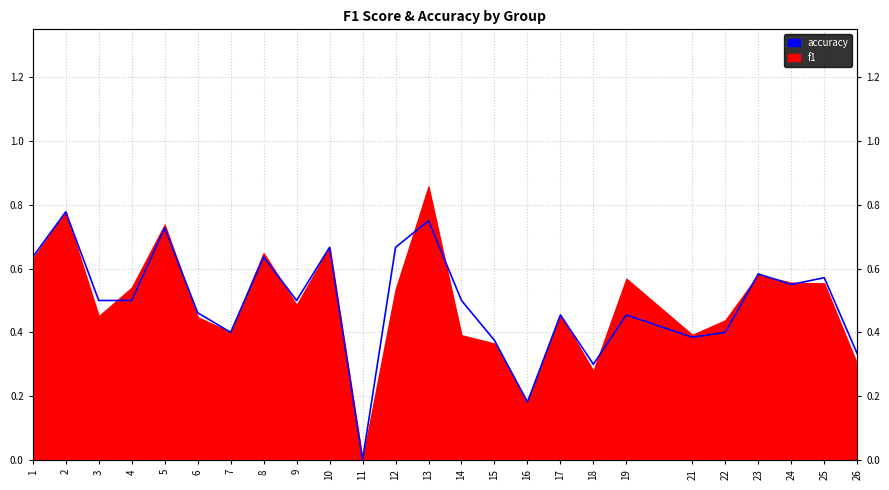

Reading right to left, extract all data points from this chart.

26=0.3	25=0.6	24=0.6	23=0.6	22=0.4	21=0.4	19=0.5	18=0.3	17=0.5	16=0.2	15=0.4	14=0.5	13=0.8	12=0.7	11=0.0	10=0.7	9=0.5	8=0.6	7=0.4	6=0.5	5=0.7	4=0.5	3=0.5	2=0.8	1=0.6